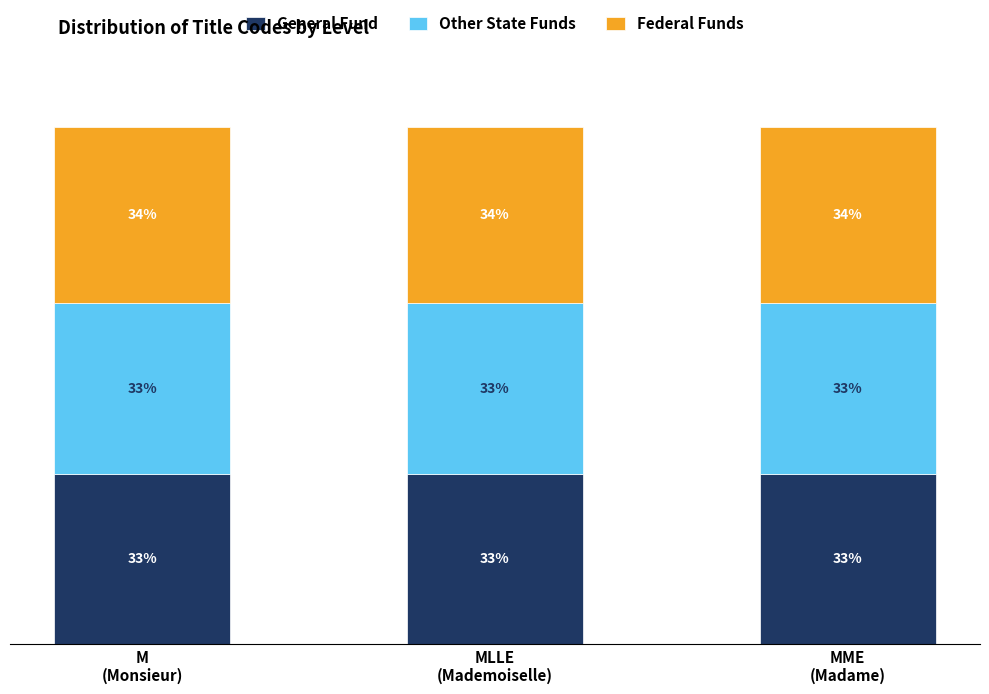

Between M
(Monsieur) and MME
(Madame), which is larger?

M
(Monsieur)